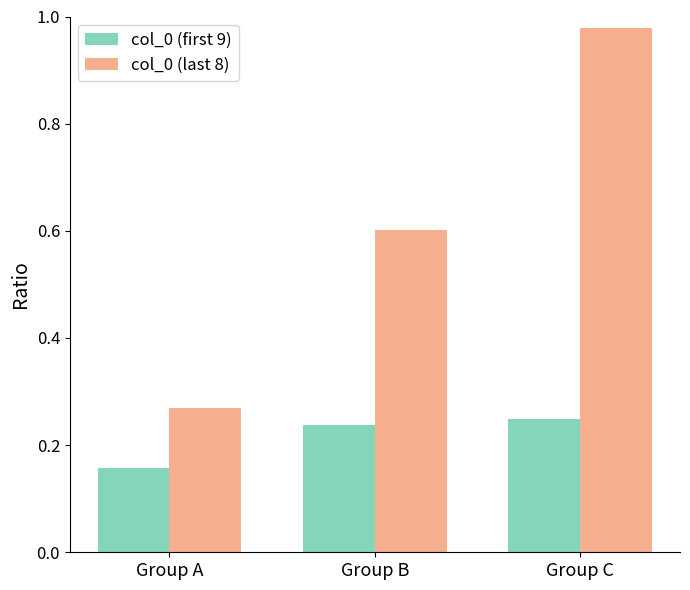

Where is col_0 (last 8) nearest to the value 0?

Group A